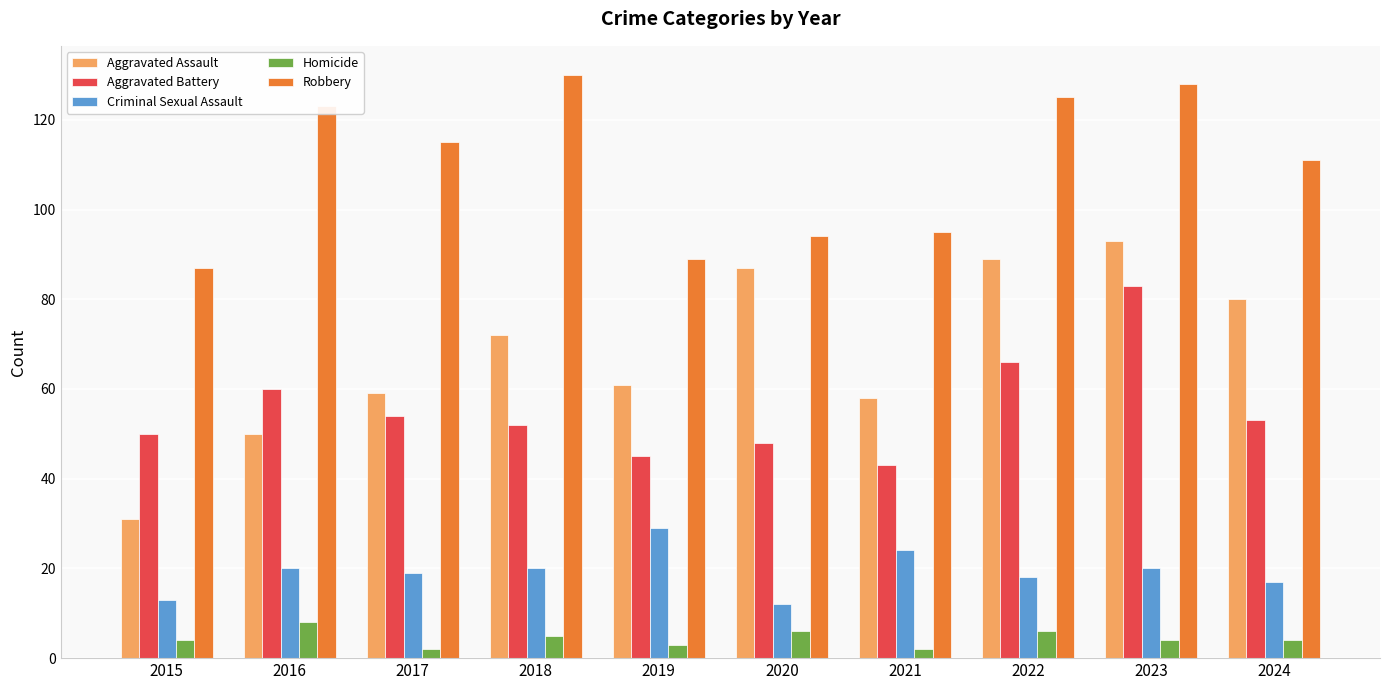

Reading left to right, extract all data points from this chart.

Aggravated Assault: 2015=31	2016=50	2017=59	2018=72	2019=61	2020=87	2021=58	2022=89	2023=93	2024=80
Aggravated Battery: 2015=50	2016=60	2017=54	2018=52	2019=45	2020=48	2021=43	2022=66	2023=83	2024=53
Criminal Sexual Assault: 2015=13	2016=20	2017=19	2018=20	2019=29	2020=12	2021=24	2022=18	2023=20	2024=17
Homicide: 2015=4	2016=8	2017=2	2018=5	2019=3	2020=6	2021=2	2022=6	2023=4	2024=4
Robbery: 2015=87	2016=123	2017=115	2018=130	2019=89	2020=94	2021=95	2022=125	2023=128	2024=111